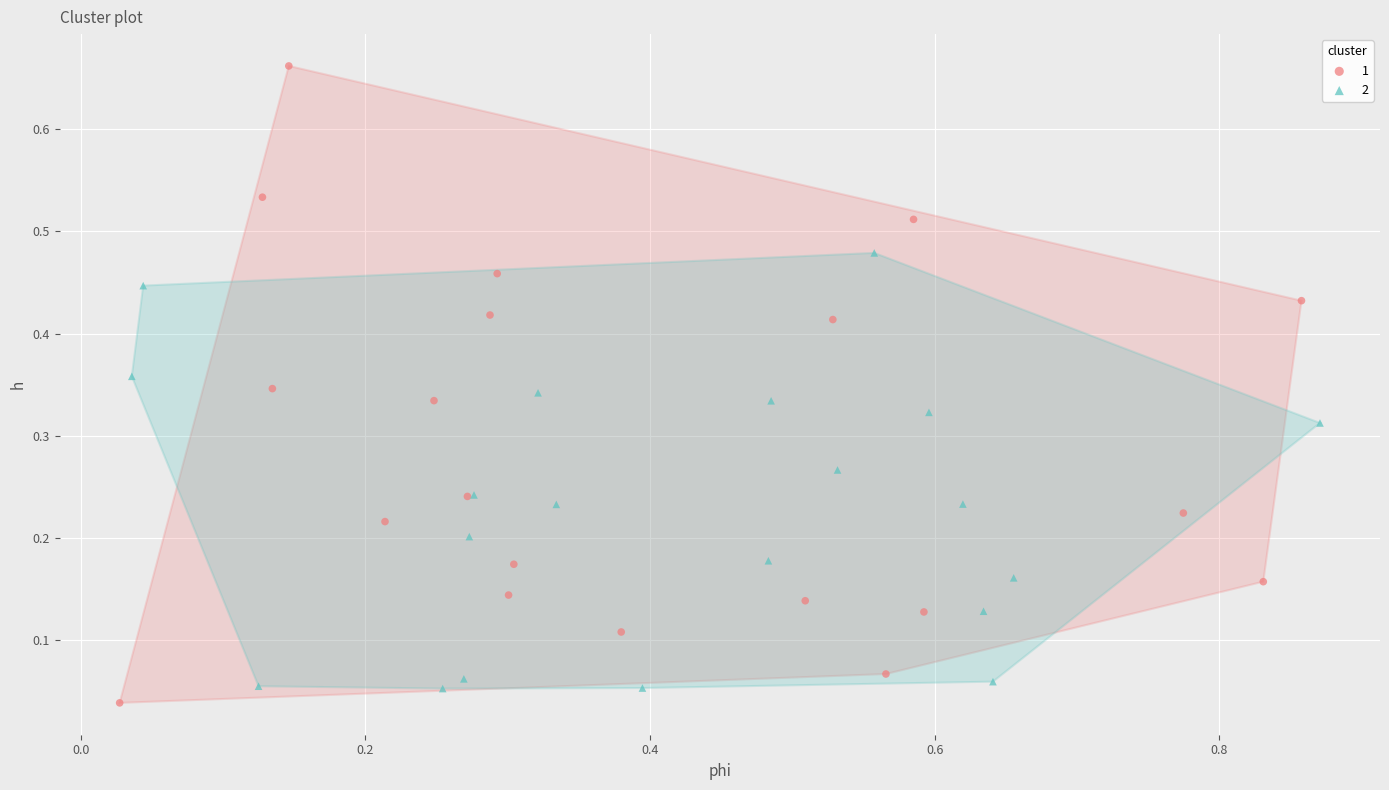

What are all the series names shown in the legend?

1, 2